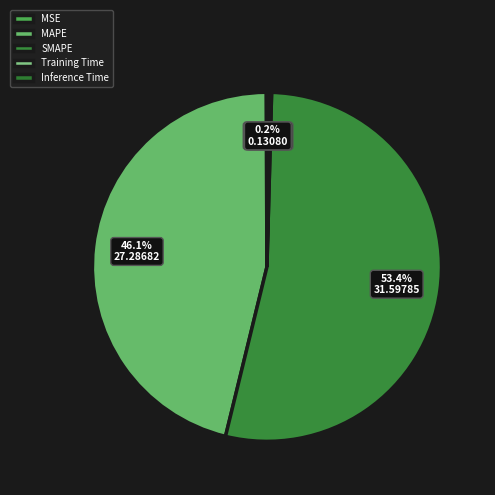

Rank the categories by value from lowest to highest.

MSE, Training Time, Inference Time, MAPE, SMAPE